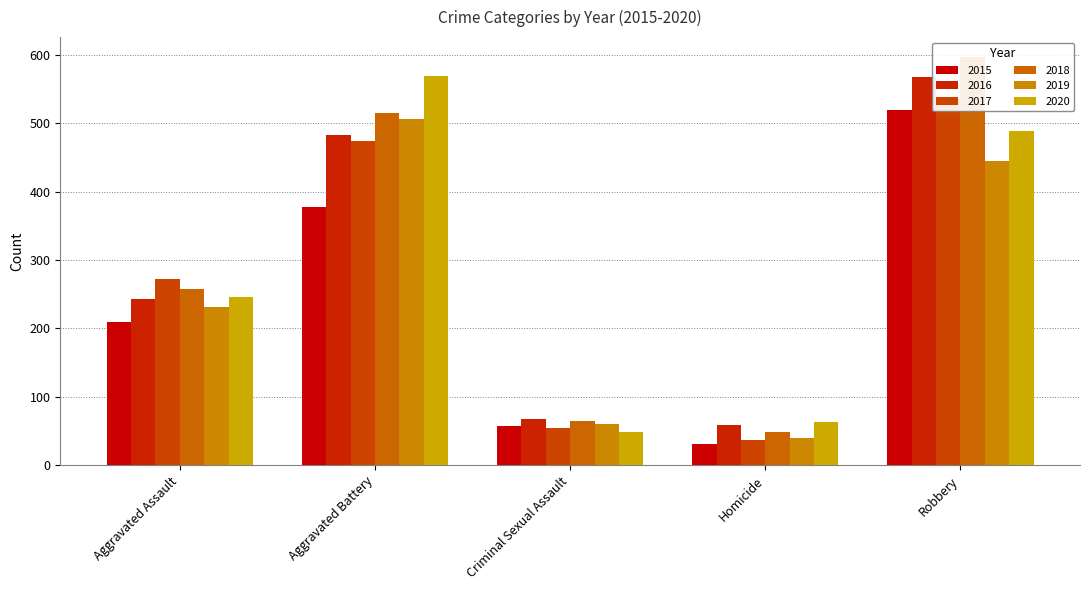

How many data points in 2017 are less than 272?

2